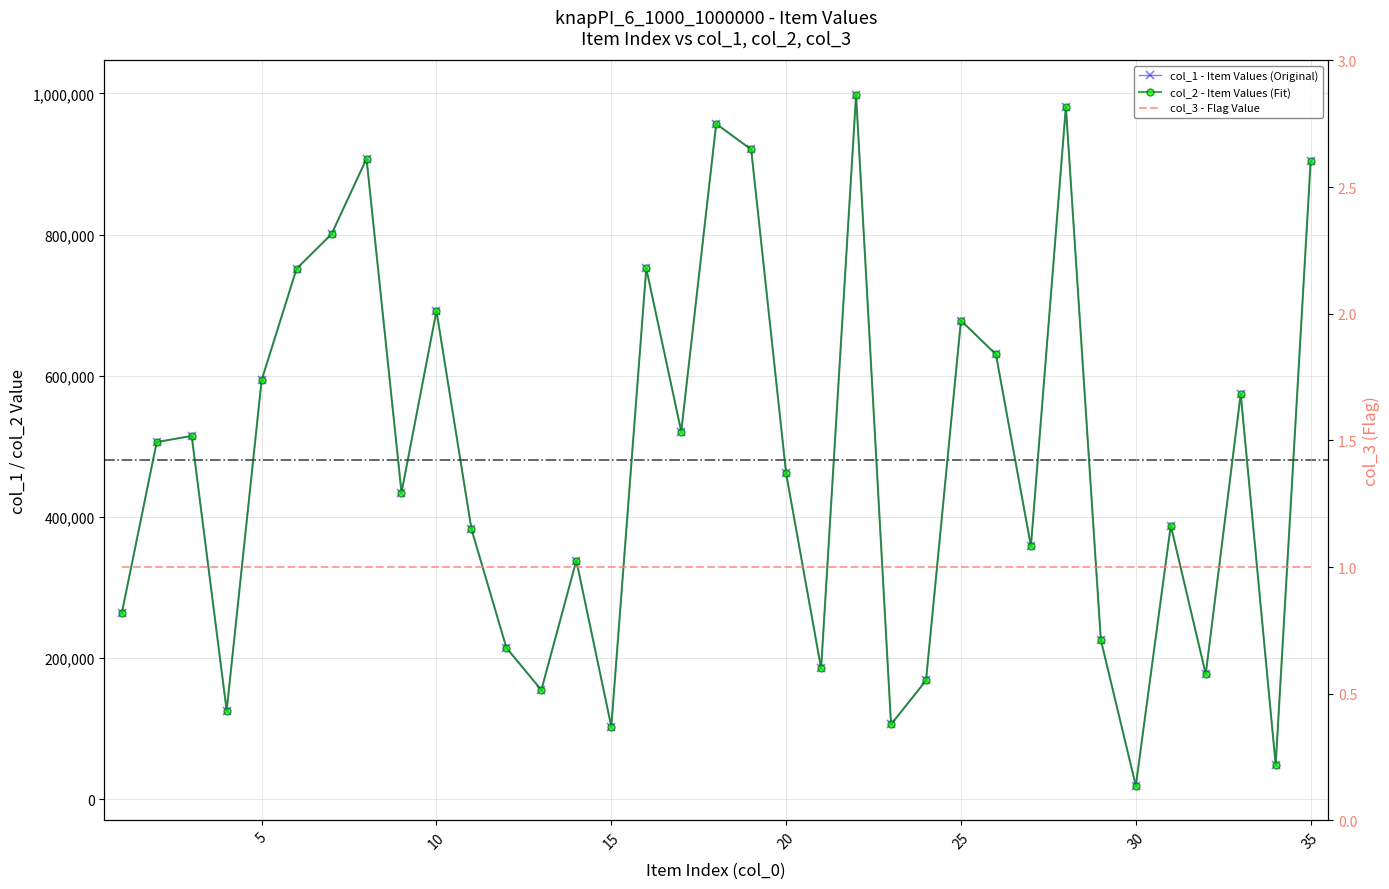

Which series has the largest range (max minus min)?

col_1 - Item Values (Original)